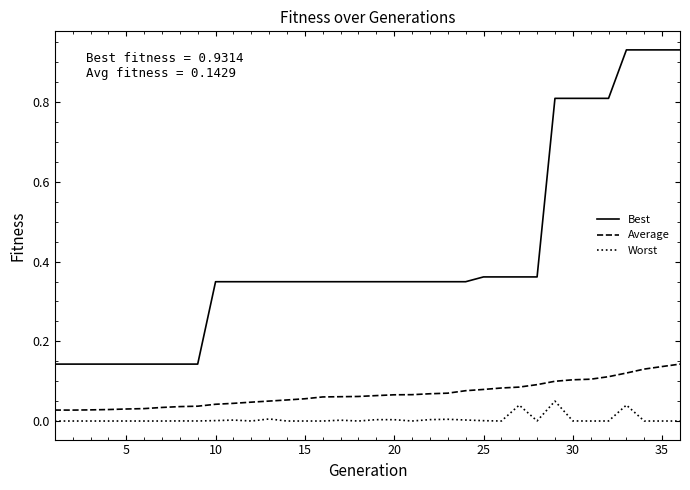

True or false: Average and Worst intersect in this chart.

False